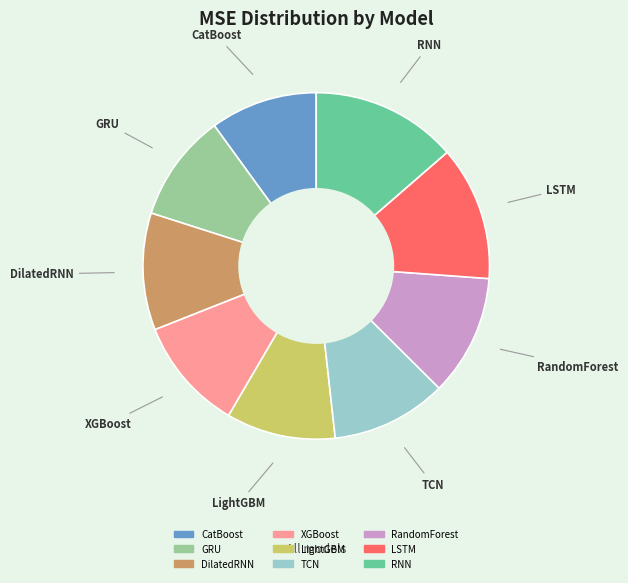

Is XGBoost the majority of the pie?

No